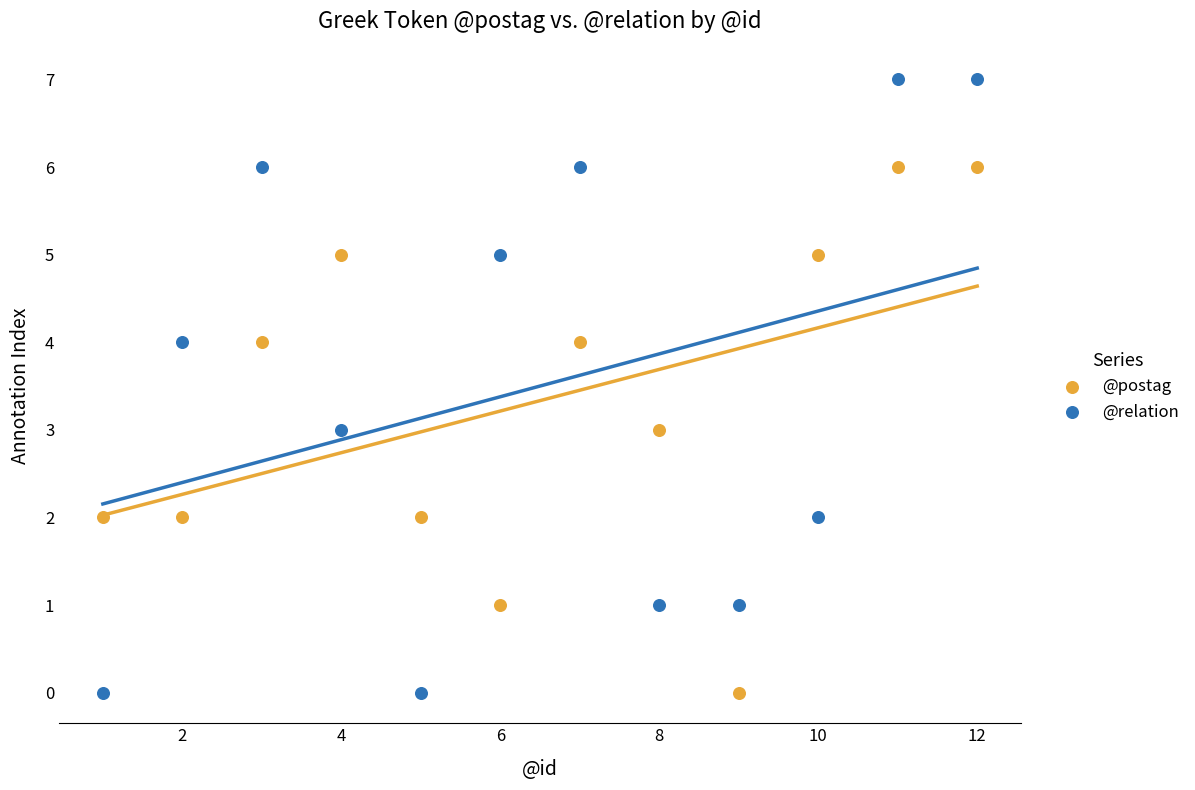

Which series contains the highest Y value?

@relation